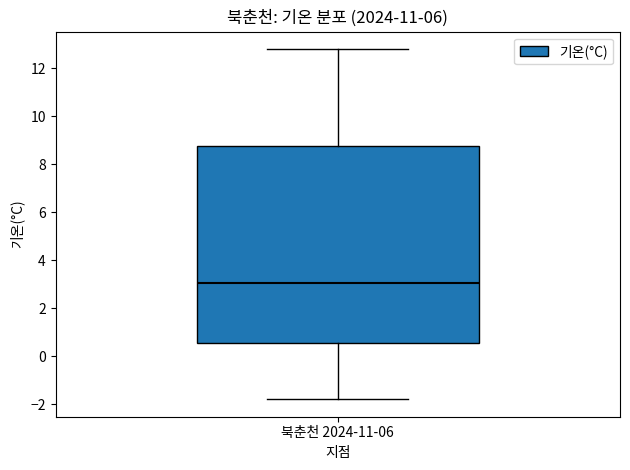

Read this box plot against the y-axis: the position of the median line, the range covered by the box, and the ends of both whiskers. The values are not printed on the chart, so give them approximately, as read against the axis.

median 3.0, box 0.6 to 8.8, whiskers -1.8 to 12.8